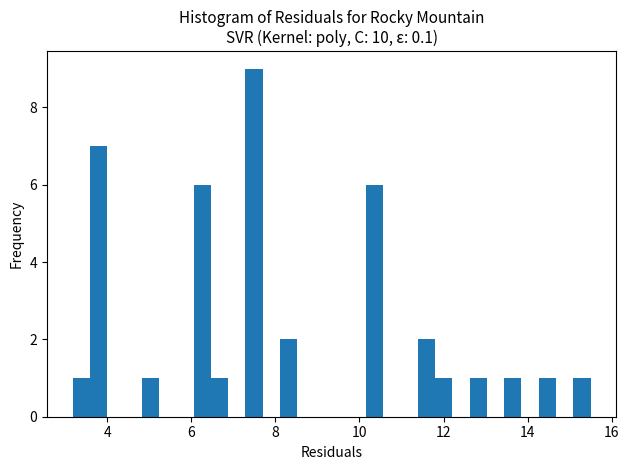

Read against the x-axis, roughly where is the centre of the tallest bar?

7.4